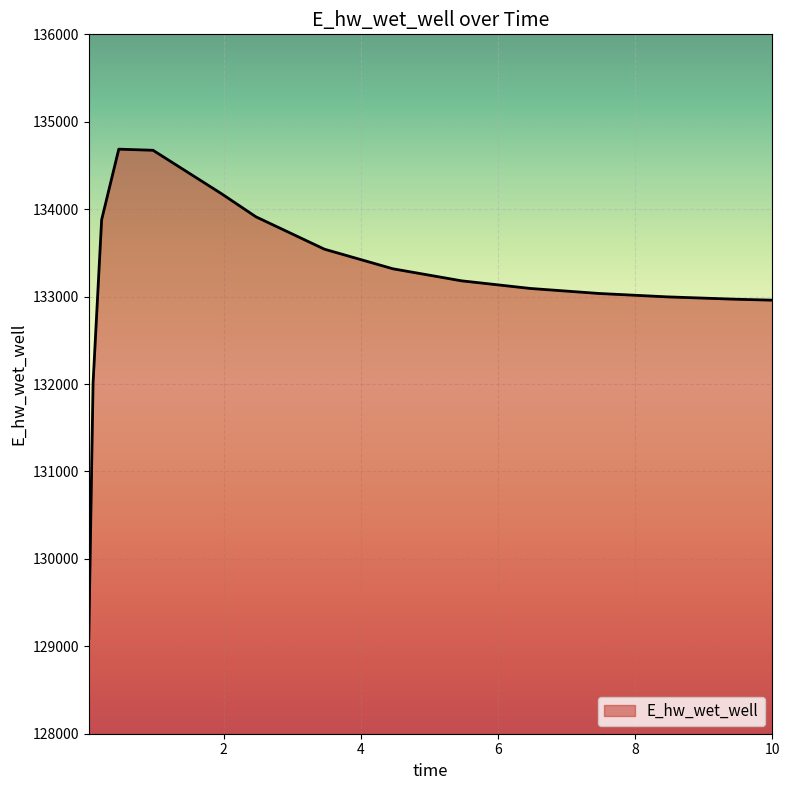

What is the difference between the maximum and minimum values?

5594.5